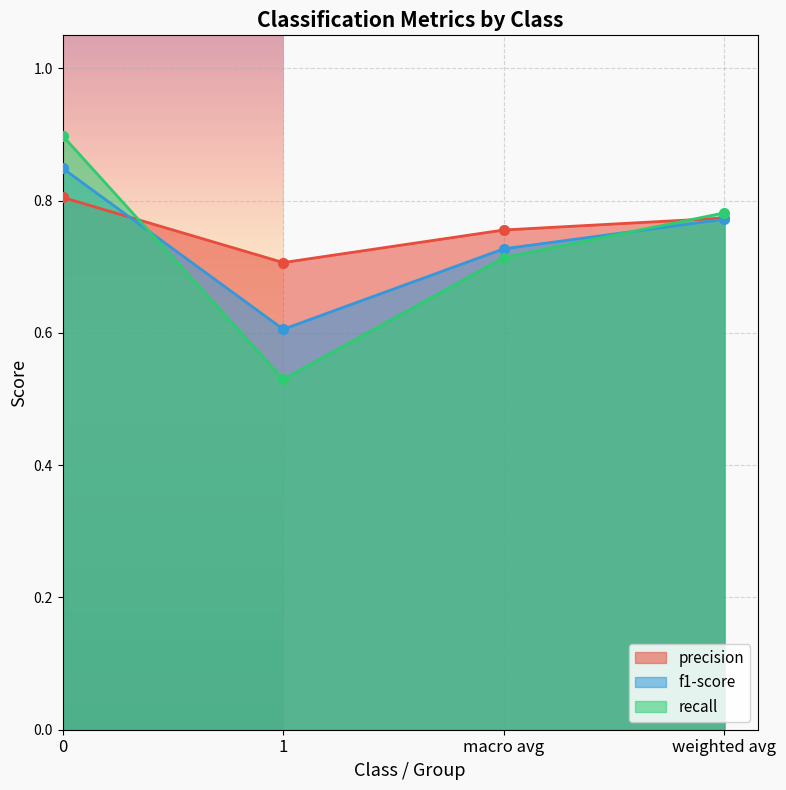

What is the sum of all f1-score values?

2.9